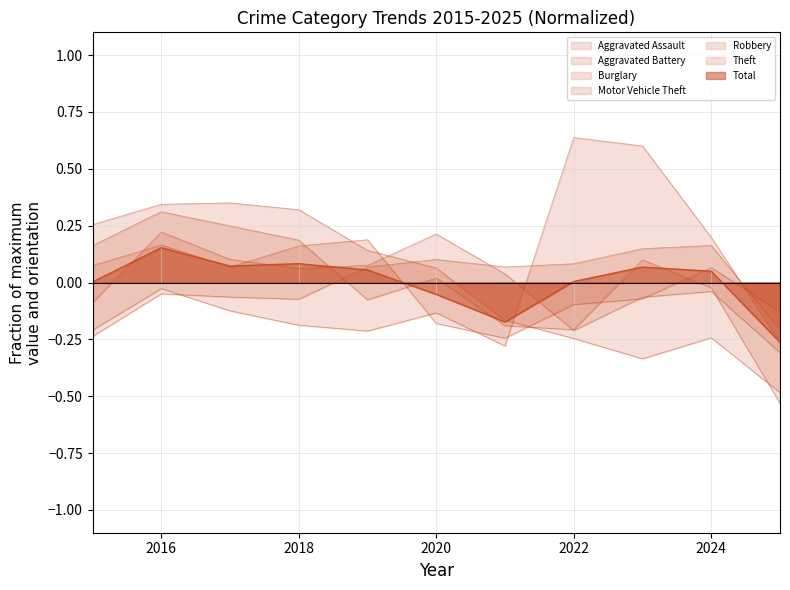

How many interior local peaks does the Burglary series have?

2